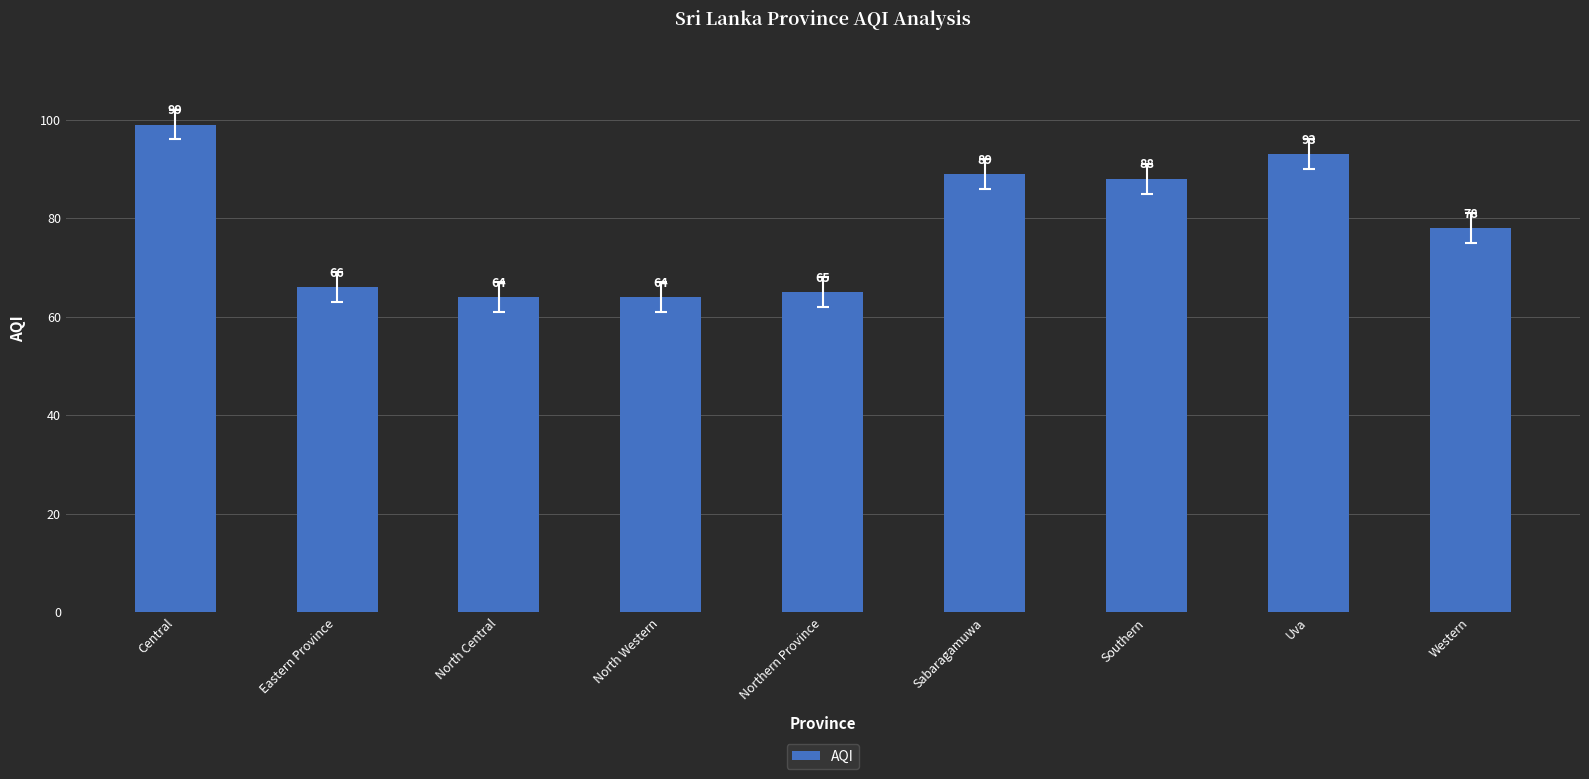

What is the label of the 5th bar from the right?

Northern Province